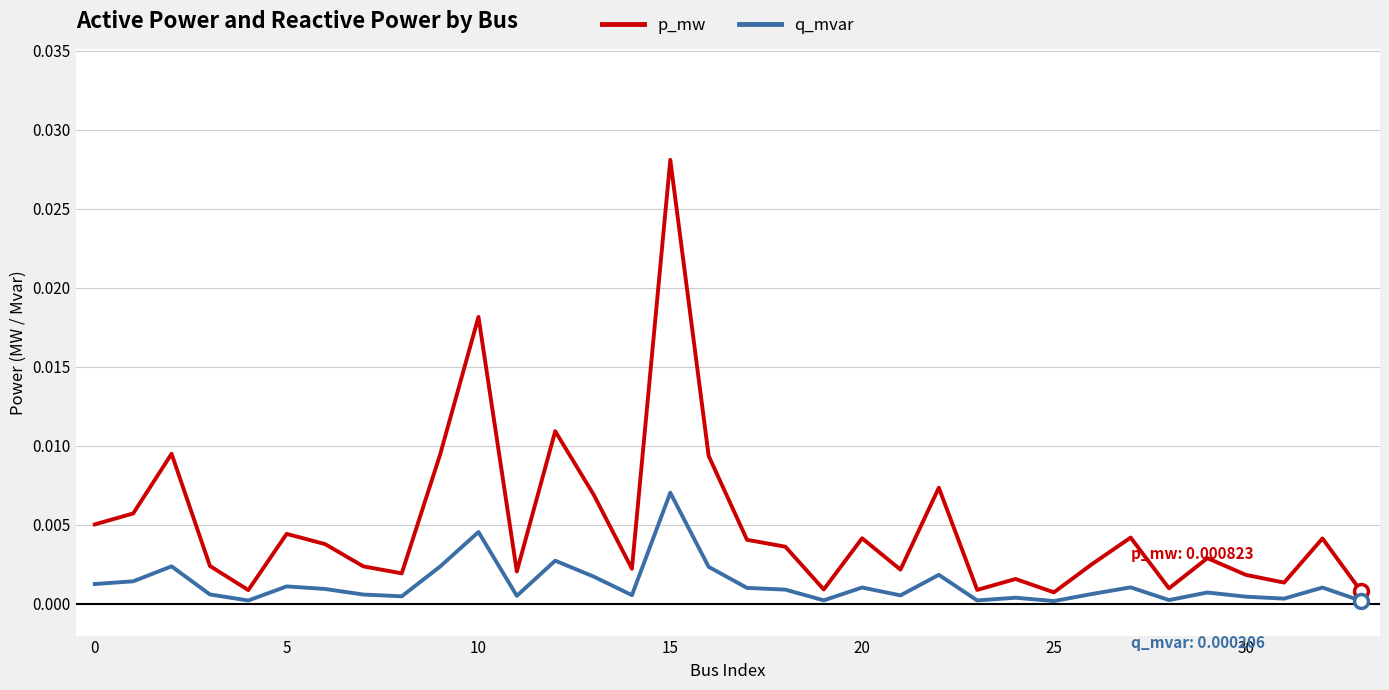

True or false: p_mw and q_mvar cross at least once.

False